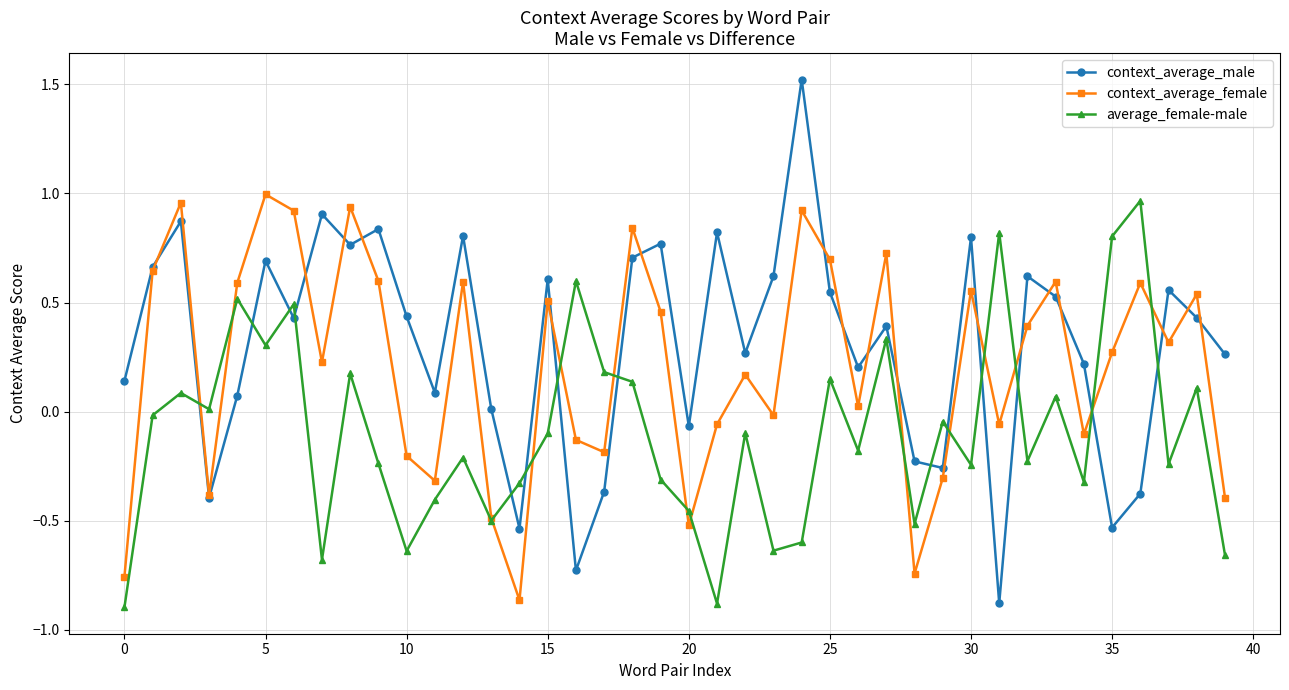

Which series ends up on top after the final intersection of context_average_male and average_female-male?

context_average_male